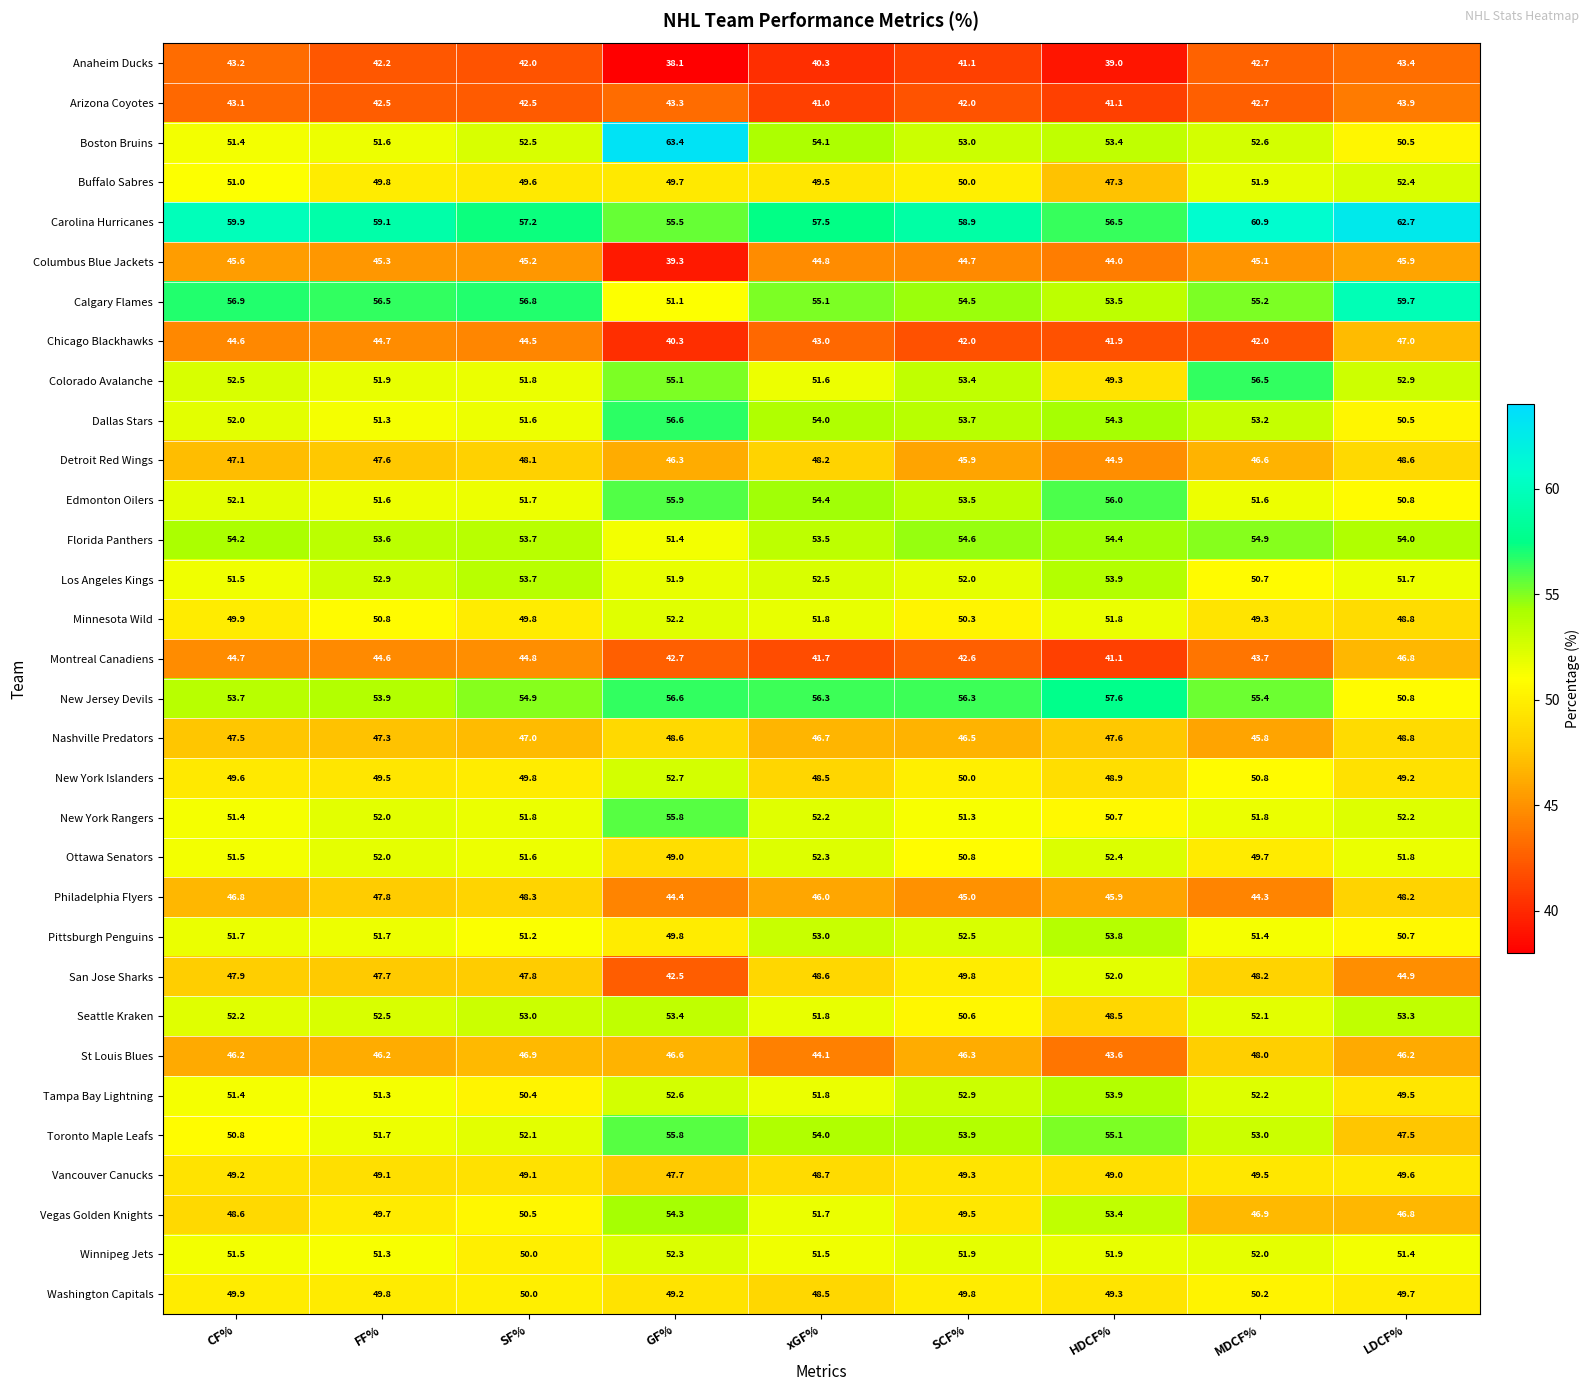

Which label corresponds to the smallest value in the chart?

GF%